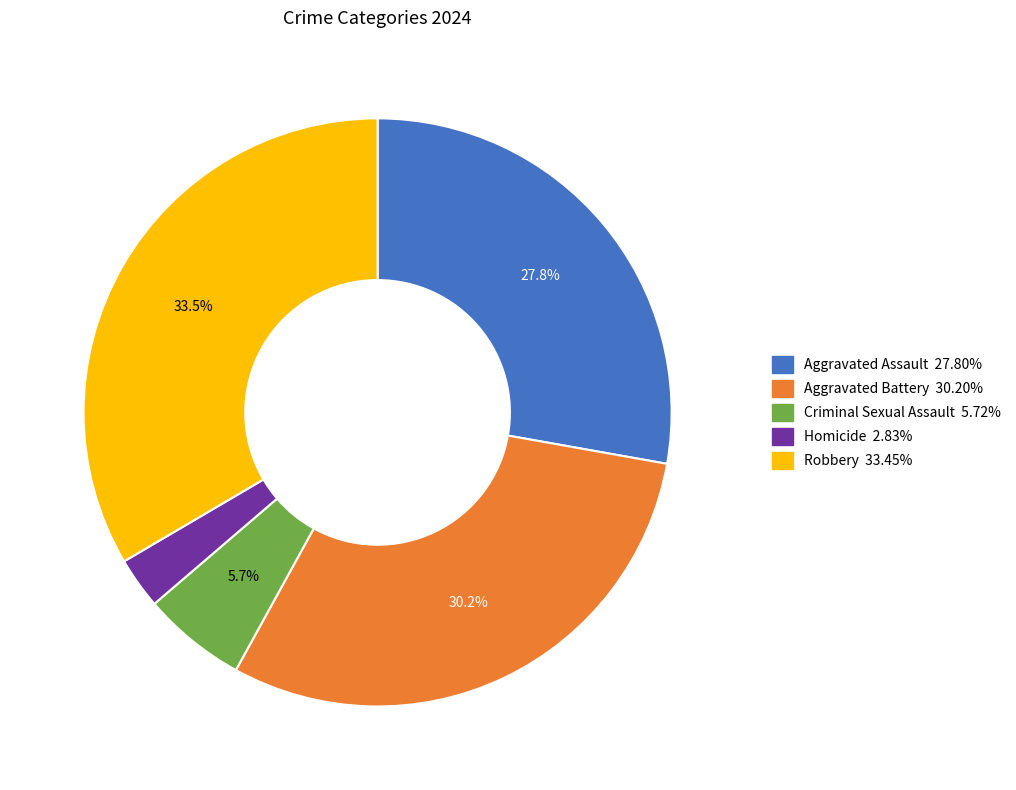

Which has a higher value, Robbery or Aggravated Battery?

Robbery